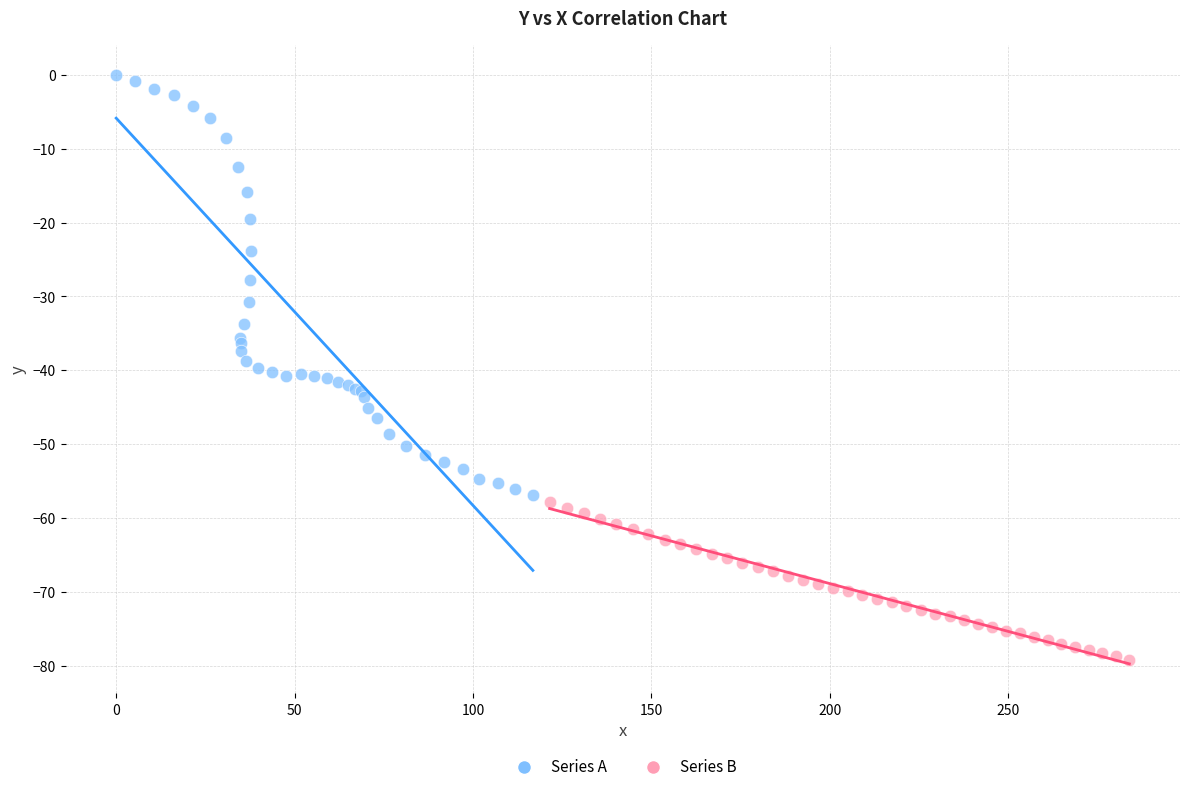

Which series reaches the minimum Y coordinate?

Series B